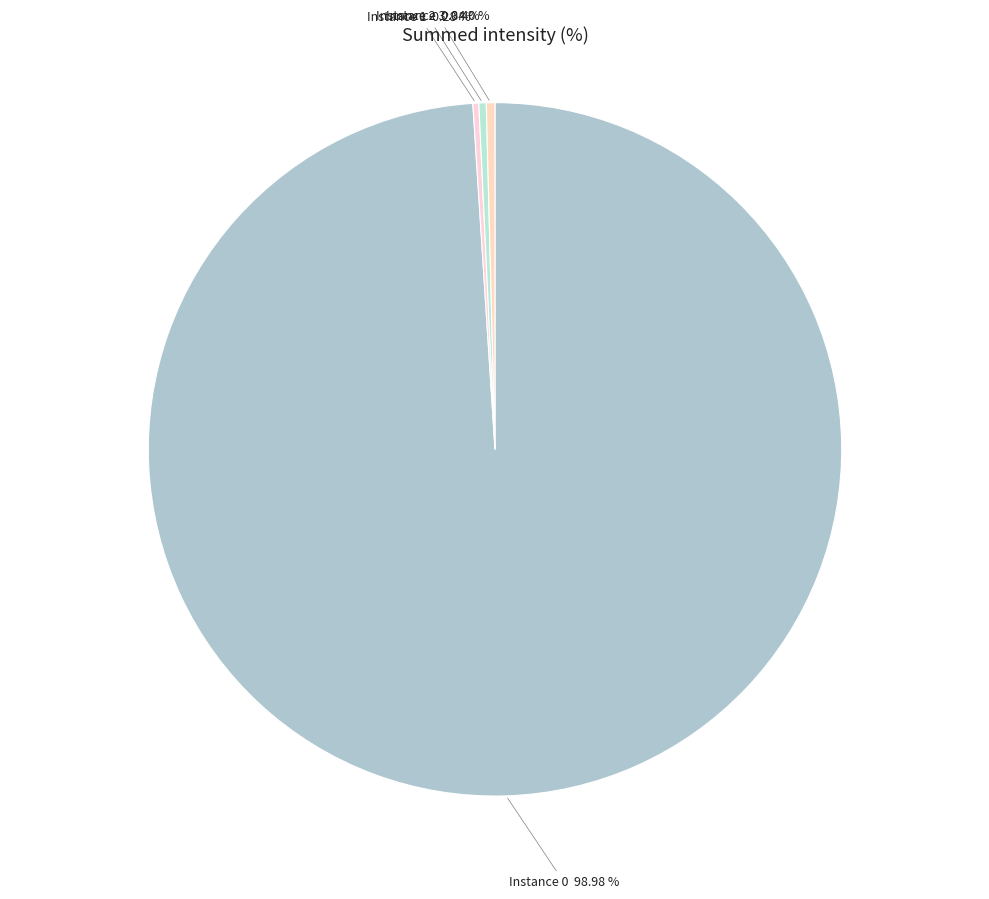

Do Instance 2 and Instance 3 together represent more than half of the pie?

No